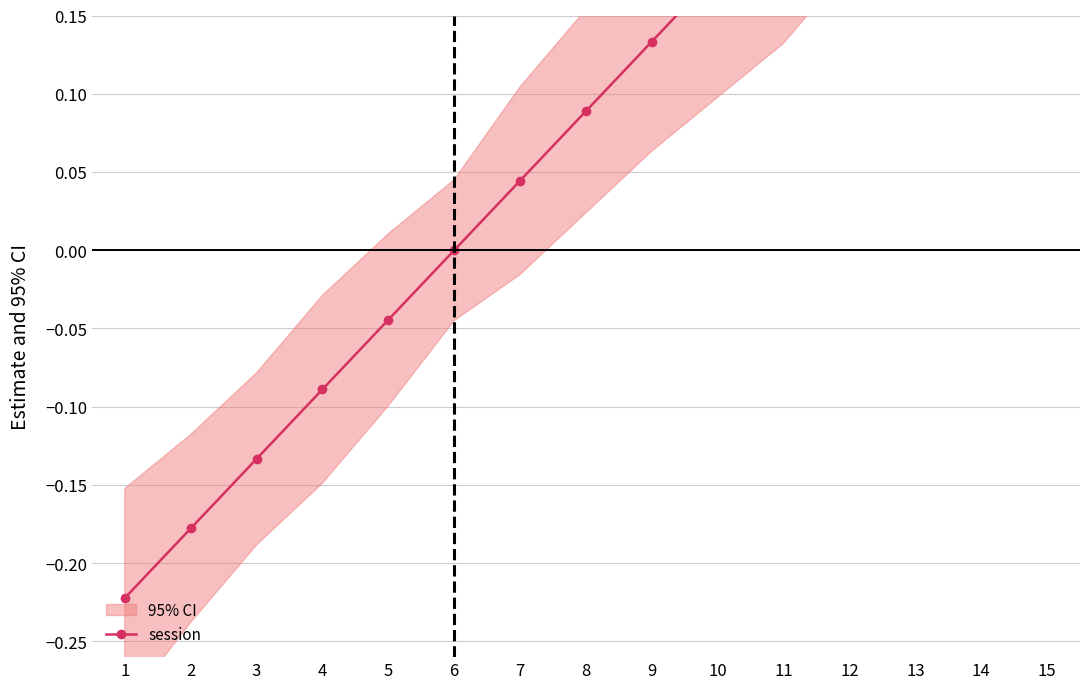

Reading right to left, what are all the values shown in this chart?

15=0.4	14=0.4	13=0.3	12=0.3	11=0.2	10=0.2	9=0.1	8=0.1	7=0.0	6=0.0	5=-0.0	4=-0.1	3=-0.1	2=-0.2	1=-0.2